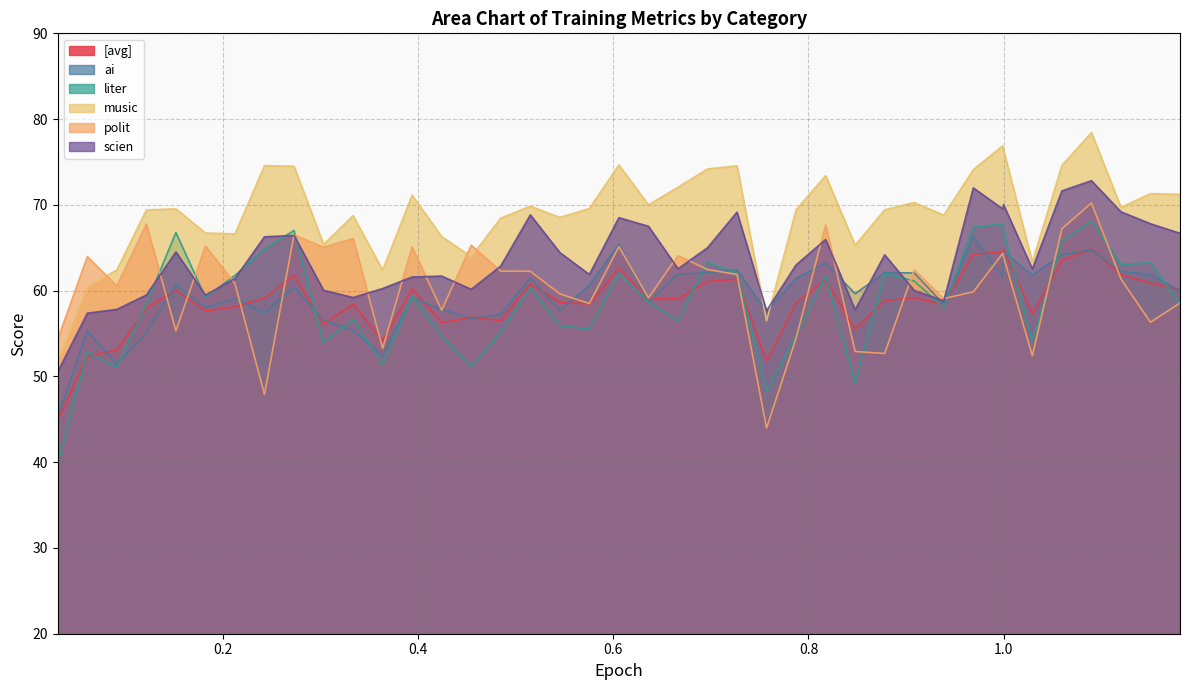

Where do liter and ai first cross each other?

0.0908 and 0.1211